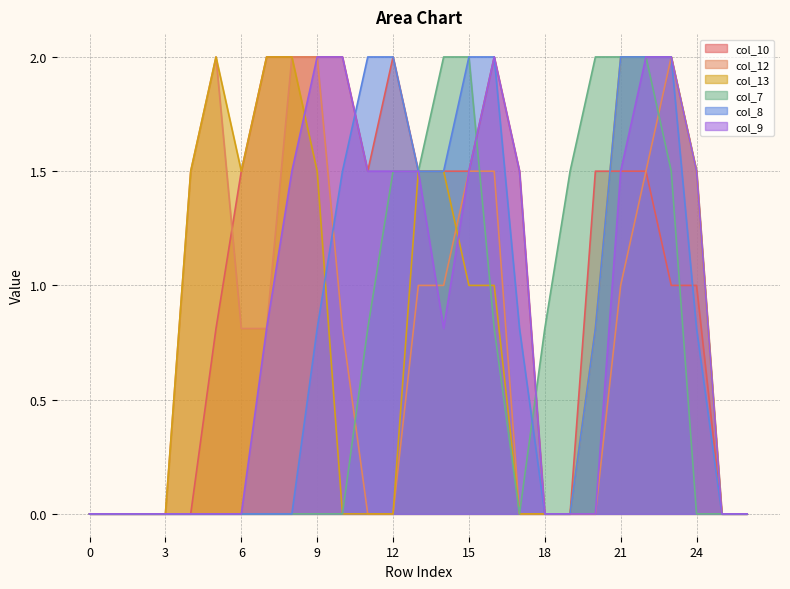

Reading left to right, extract all data points from this chart.

col_10: 0=0.0	1=0.0	2=0.0	3=0.0	4=0.0	5=0.8	6=1.5	7=2.0	8=2.0	9=2.0	10=2.0	11=1.5	12=2.0	13=1.5	14=1.5	15=1.5	16=2.0	17=1.5	18=0.0	19=0.0	20=1.5	21=1.5	22=1.5	23=1.0	24=1.0	25=0.0	26=0.0
col_12: 0=0.0	1=0.0	2=0.0	3=0.0	4=1.5	5=2.0	6=0.8	7=0.8	8=2.0	9=2.0	10=0.8	11=0.0	12=0.0	13=1.0	14=1.0	15=1.5	16=1.5	17=0.0	18=0.0	19=0.0	20=0.0	21=1.0	22=1.5	23=2.0	24=1.5	25=0.0	26=0.0
col_13: 0=0.0	1=0.0	2=0.0	3=0.0	4=1.5	5=2.0	6=1.5	7=2.0	8=2.0	9=1.5	10=0.0	11=0.0	12=0.0	13=1.5	14=1.5	15=1.0	16=1.0	17=0.0	18=0.0	19=0.0	20=0.8	21=2.0	22=2.0	23=2.0	24=1.5	25=0.0	26=0.0
col_7: 0=0.0	1=0.0	2=0.0	3=0.0	4=0.0	5=0.0	6=0.0	7=0.0	8=0.0	9=0.0	10=0.0	11=0.8	12=1.5	13=1.5	14=2.0	15=2.0	16=0.8	17=0.0	18=0.8	19=1.5	20=2.0	21=2.0	22=2.0	23=1.5	24=0.0	25=0.0	26=0.0
col_8: 0=0.0	1=0.0	2=0.0	3=0.0	4=0.0	5=0.0	6=0.0	7=0.0	8=0.0	9=0.8	10=1.5	11=2.0	12=2.0	13=1.5	14=1.5	15=2.0	16=2.0	17=0.8	18=0.0	19=0.0	20=0.8	21=2.0	22=2.0	23=2.0	24=0.8	25=0.0	26=0.0
col_9: 0=0.0	1=0.0	2=0.0	3=0.0	4=0.0	5=0.0	6=0.0	7=0.8	8=1.5	9=2.0	10=2.0	11=1.5	12=1.5	13=1.5	14=0.8	15=1.5	16=2.0	17=1.5	18=0.0	19=0.0	20=0.0	21=1.5	22=2.0	23=2.0	24=1.5	25=0.0	26=0.0